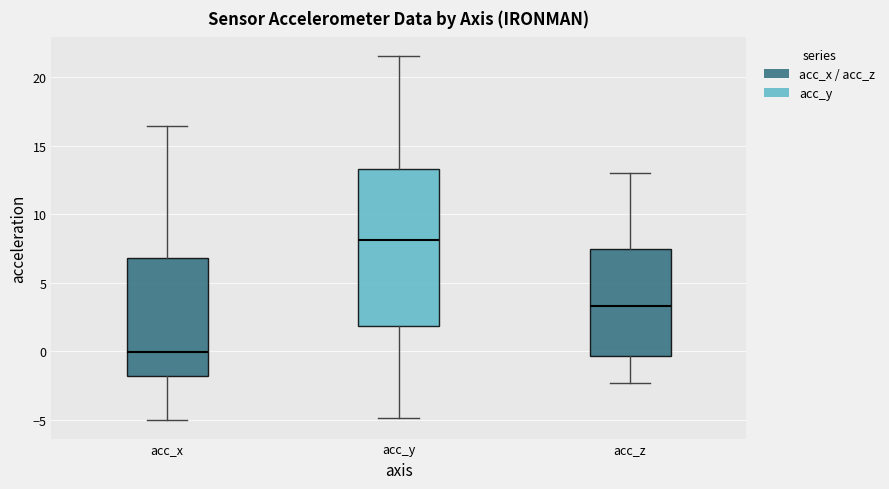

Reading left to right, read every box against the y-axis: the position of its median line, the range the box covers, and the ends of its whiskers. The values are not printed on the chart, so give them approximately, as read against the axis.

acc_x: median 0.0, box -2.0 to 7.0, whiskers -5.0 to 16.5
acc_y: median 8.0, box 2.0 to 13.5, whiskers -5.0 to 21.5
acc_z: median 3.5, box -0.5 to 7.5, whiskers -2.5 to 13.0